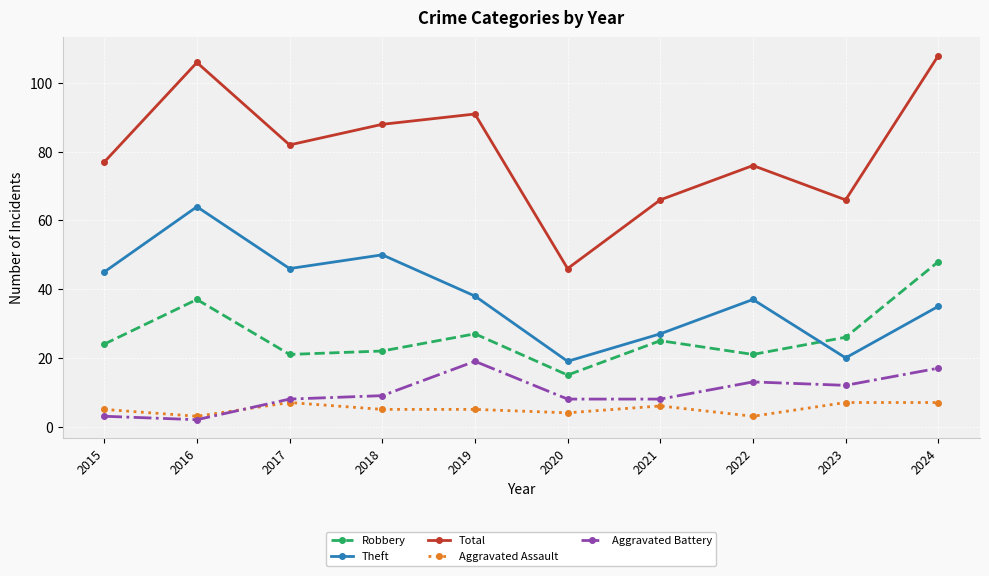

Reading left to right, extract all data points from this chart.

Robbery: 24	37	21	22	27	15	25	21	26	48
Theft: 45	64	46	50	38	19	27	37	20	35
Total: 77	106	82	88	91	46	66	76	66	108
Aggravated Assault: 5	3	7	5	5	4	6	3	7	7
Aggravated Battery: 3	2	8	9	19	8	8	13	12	17